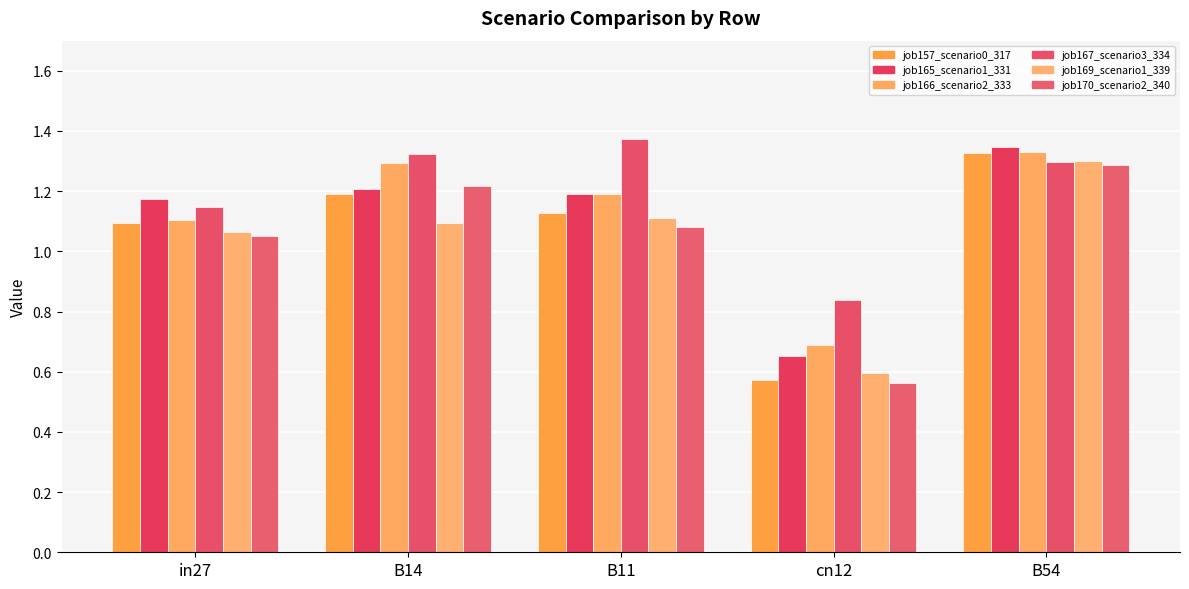

Which series changed the most between cn12 and B54?

job157_scenario0_317